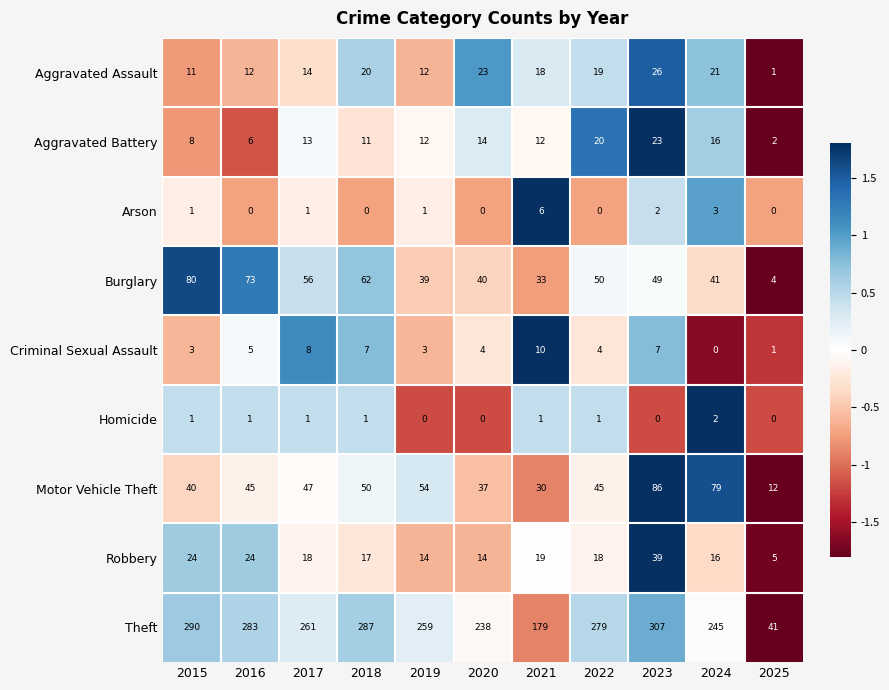

Is it true that Homicide equals 0 at 2023?

True